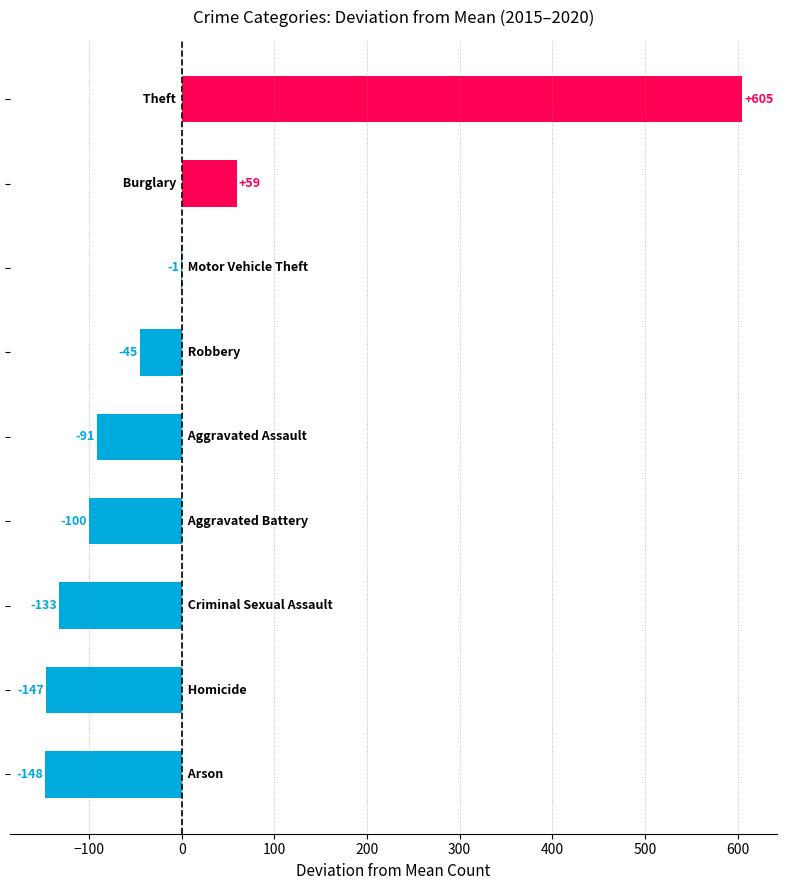

What is the maximum value shown in the chart?

605.0